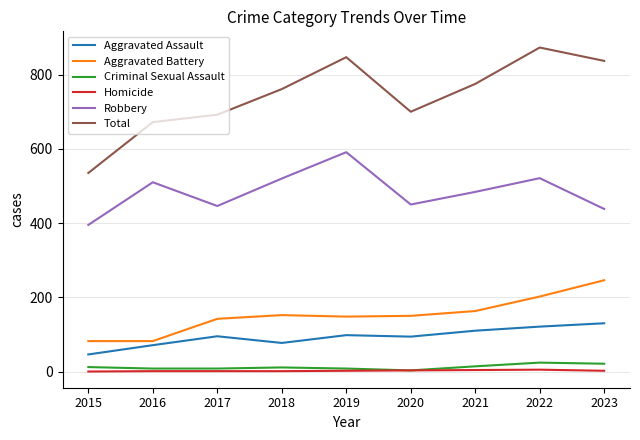

True or false: Aggravated Assault has more than 0 interior local peaks.

True